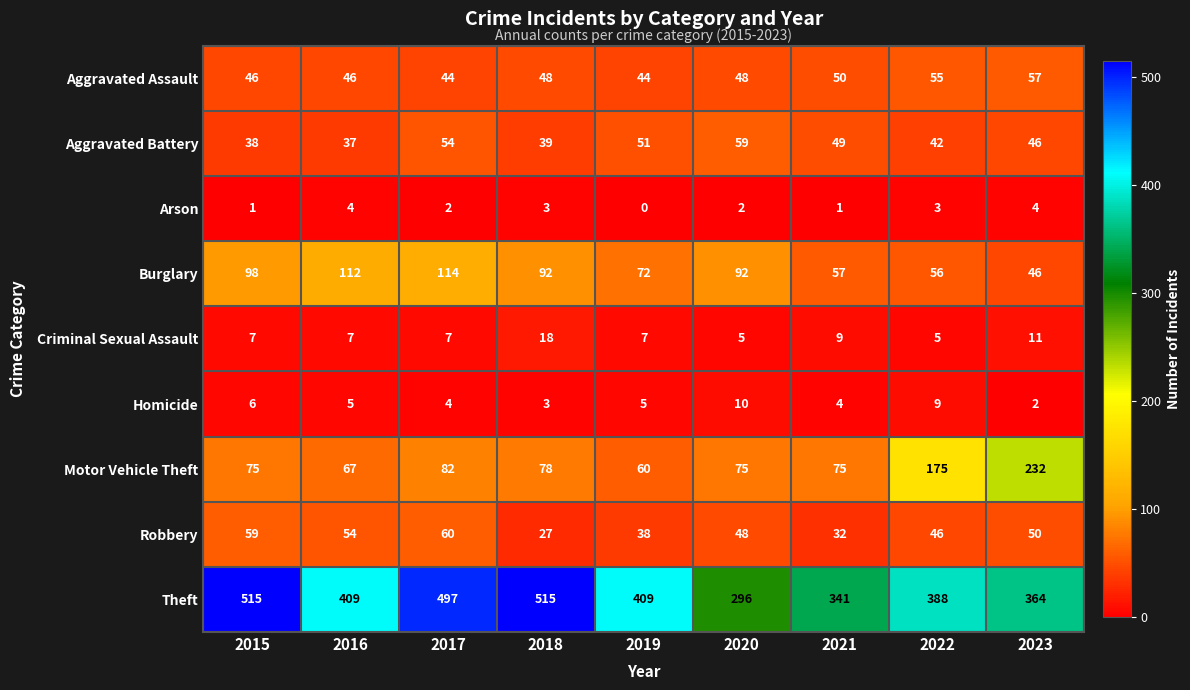

What is the total value across all series at 2023?

812